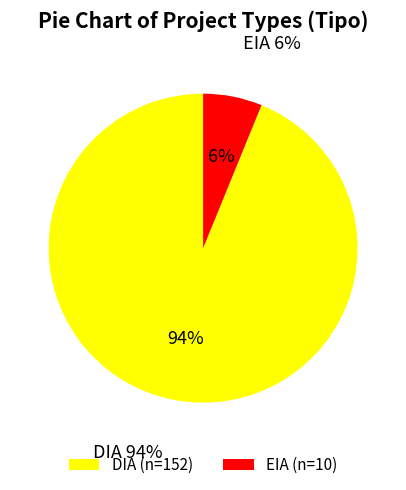

Is the sum of DIA and EIA greater than half?

Yes